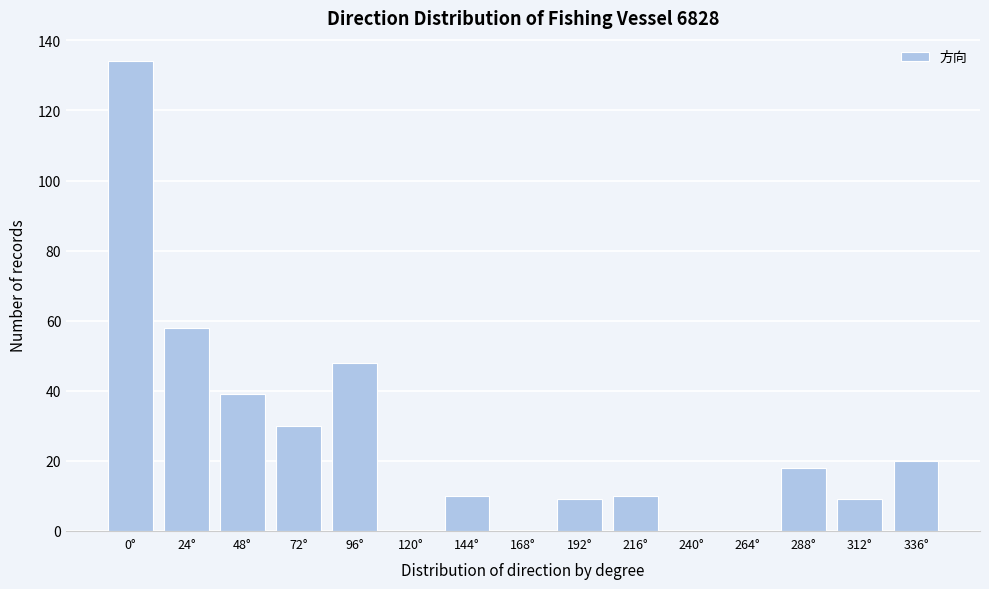

Reading right to left, transcribe all the data shown in this chart.

336°=20	312°=9	288°=18	264°=0	240°=0	216°=10	192°=9	168°=0	144°=10	120°=0	96°=48	72°=30	48°=39	24°=58	0°=134